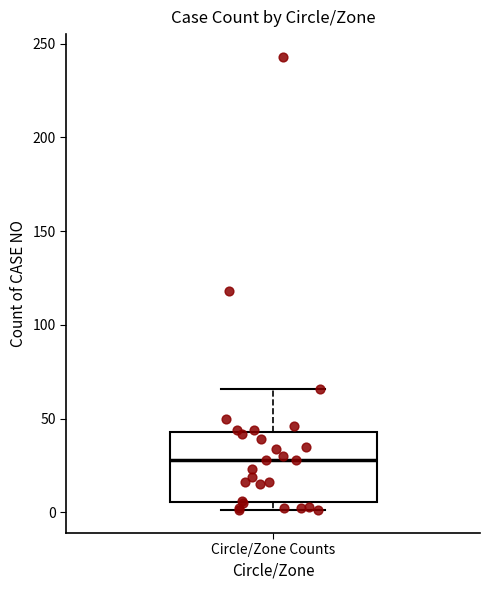

Transcribe this box plot: give where the median line is, the range the box spans, and where the two whiskers end, as read against the y-axis. The values are not printed on the chart, so give them approximately, as read against the axis.

median 30, box 5 to 45, whiskers 0 to 65